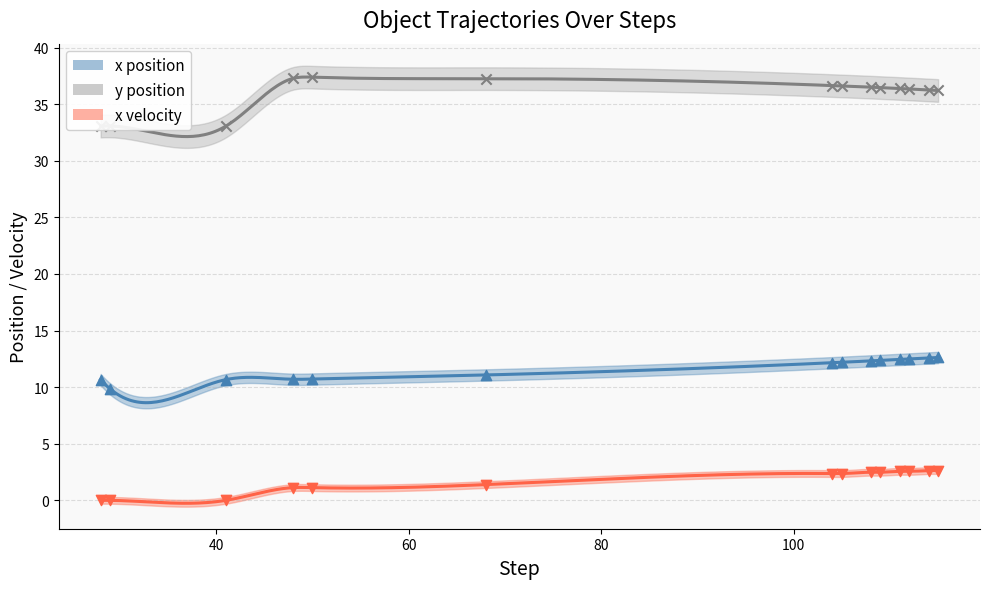

Which series reaches the maximum Y coordinate?

y_pos